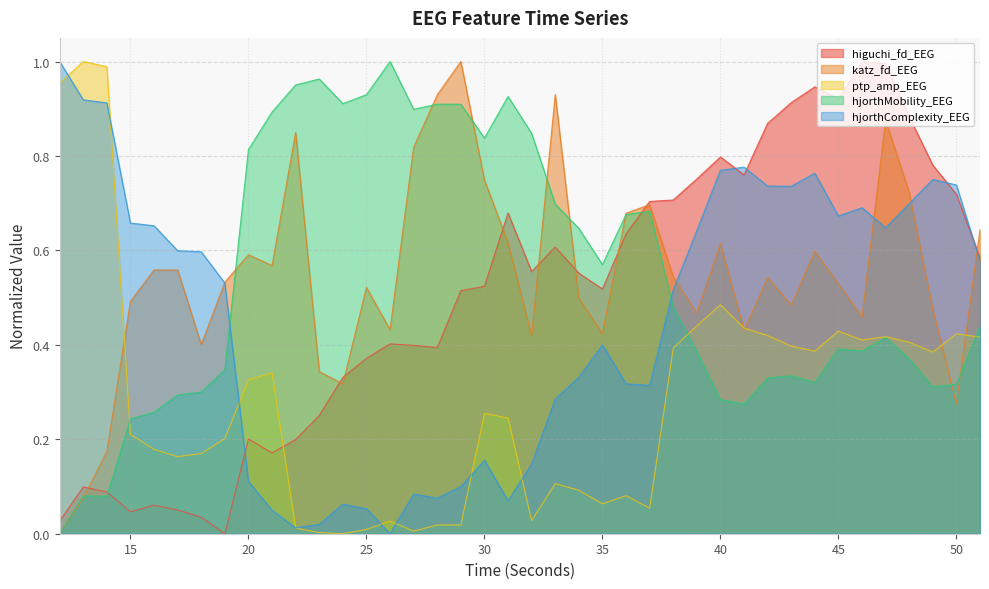

Reading left to right, transcribe all the data shown in this chart.

higuchi_fd_EEG: 0.0	0.1	0.1	0.0	0.1	0.1	0.0	0.0	0.2	0.2	0.2	0.3	0.3	0.4	0.4	0.4	0.4	0.5	0.5	0.7	0.6	0.6	0.6	0.5	0.6	0.7	0.7	0.8	0.8	0.8	0.9	0.9	0.9	0.9	1.0	1.0	0.9	0.8	0.7	0.6
katz_fd_EEG: 0.0	0.1	0.2	0.5	0.6	0.6	0.4	0.5	0.6	0.6	0.8	0.3	0.3	0.5	0.4	0.8	0.9	1.0	0.7	0.6	0.4	0.9	0.5	0.4	0.7	0.7	0.5	0.5	0.6	0.4	0.5	0.5	0.6	0.5	0.5	0.9	0.7	0.5	0.3	0.6
ptp_amp_EEG: 1.0	1.0	1.0	0.2	0.2	0.2	0.2	0.2	0.3	0.3	0.0	0.0	0.0	0.0	0.0	0.0	0.0	0.0	0.3	0.2	0.0	0.1	0.1	0.1	0.1	0.1	0.4	0.4	0.5	0.4	0.4	0.4	0.4	0.4	0.4	0.4	0.4	0.4	0.4	0.4
hjorthMobility_EEG: 0.0	0.1	0.1	0.2	0.3	0.3	0.3	0.3	0.8	0.9	1.0	1.0	0.9	0.9	1.0	0.9	0.9	0.9	0.8	0.9	0.8	0.7	0.6	0.6	0.7	0.7	0.5	0.4	0.3	0.3	0.3	0.3	0.3	0.4	0.4	0.4	0.4	0.3	0.3	0.4
hjorthComplexity_EEG: 1.0	0.9	0.9	0.7	0.7	0.6	0.6	0.5	0.1	0.0	0.0	0.0	0.1	0.1	0.0	0.1	0.1	0.1	0.2	0.1	0.1	0.3	0.3	0.4	0.3	0.3	0.5	0.6	0.8	0.8	0.7	0.7	0.8	0.7	0.7	0.6	0.7	0.8	0.7	0.6